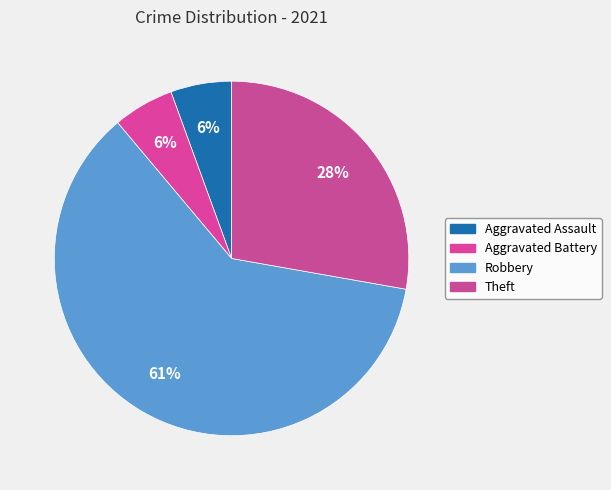

How many segments does this pie chart have?

4